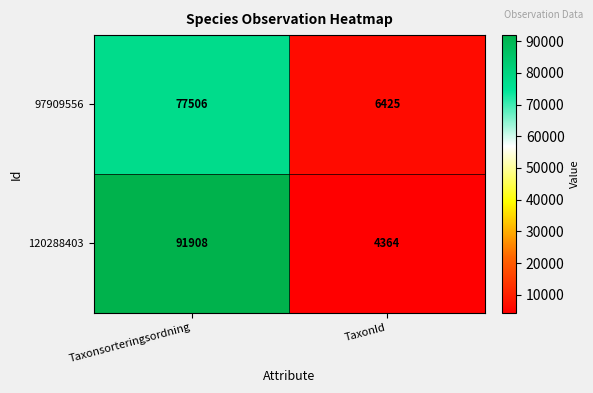

What is the minimum value for 97909556?

6425